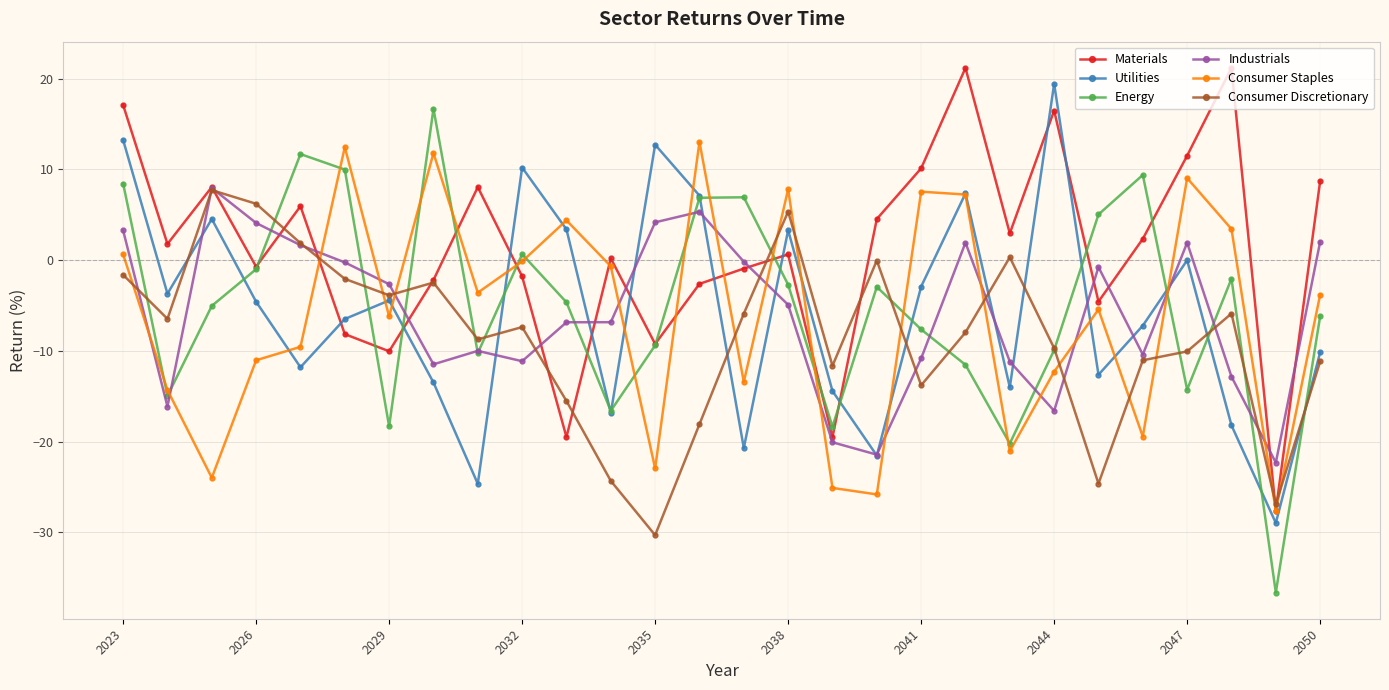

Which series has the largest total across all categories?

Materials